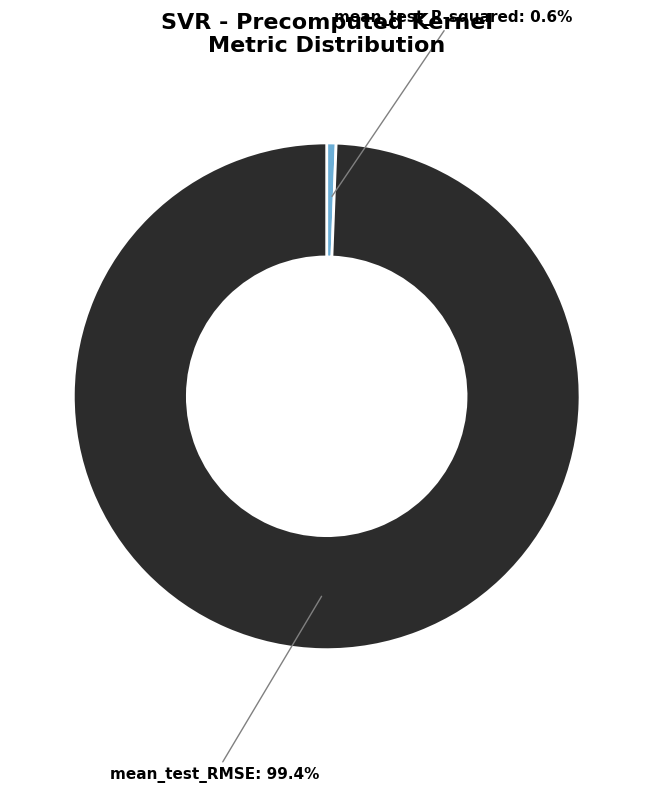

True or false: mean_test_R-squared accounts for 1% of the total.

True